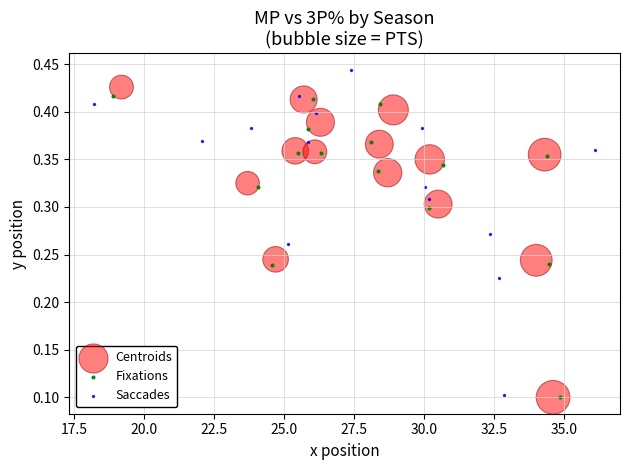

Which series has the widest spread of Y values?

Saccades